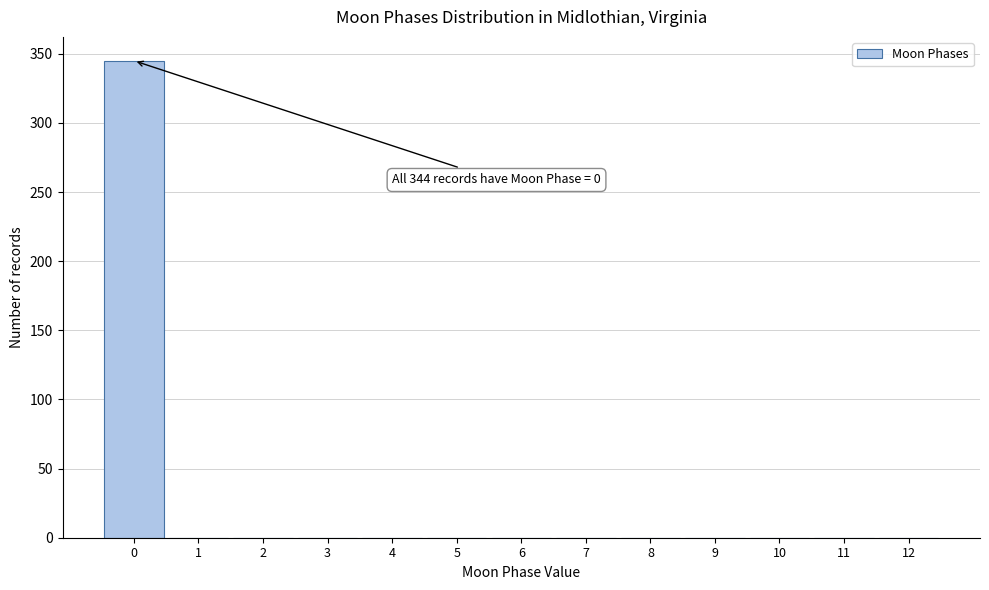

Reading left to right, list all the values displayed in this chart.

0=345	1=0	2=0	3=0	4=0	5=0	6=0	7=0	8=0	9=0	10=0	11=0	12=0